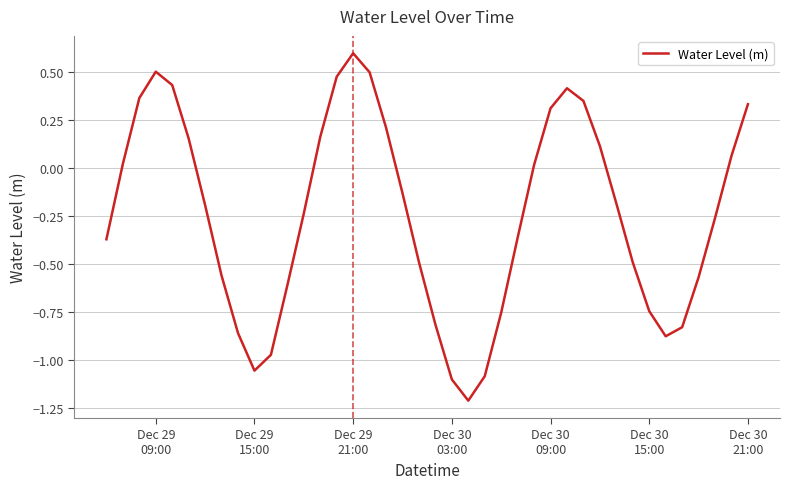

What is the maximum value shown in the chart?

0.6